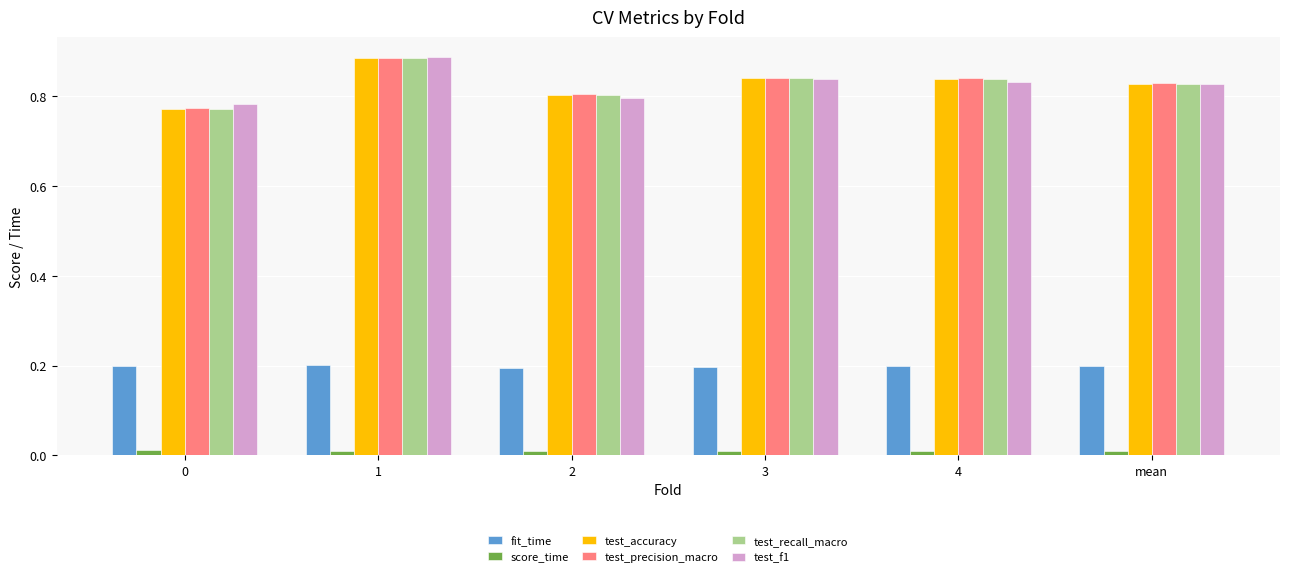

Is the value of test_accuracy at 0 greater than the value of score_time at 4?

Yes